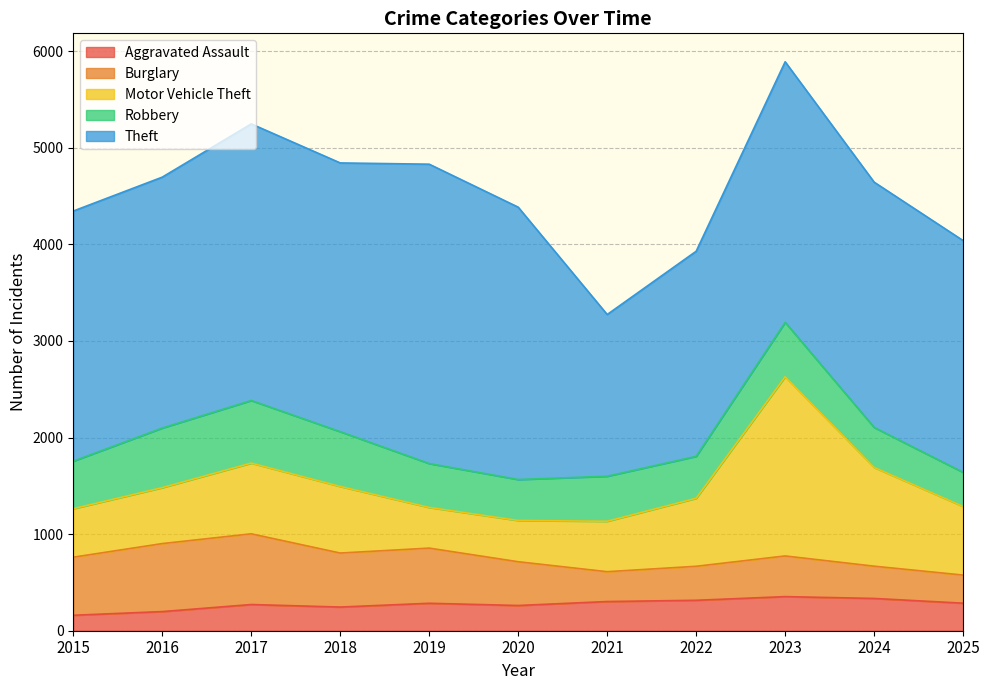

True or false: Aggravated Assault and Theft intersect in this chart.

False